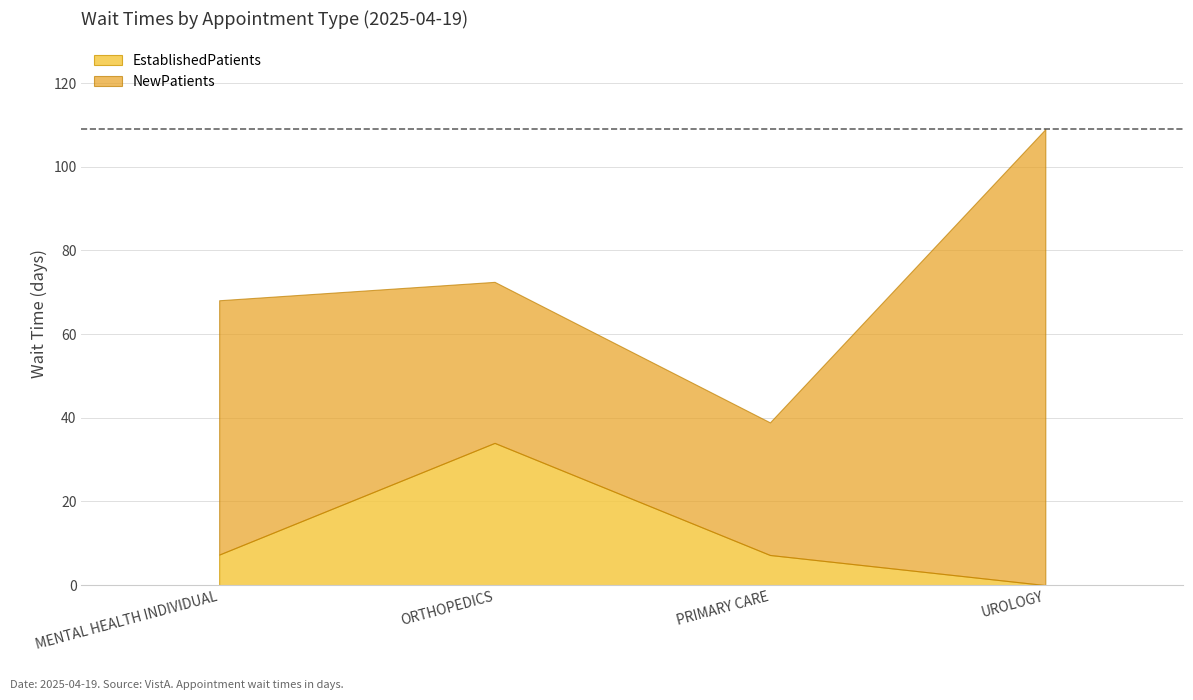

Which series has the largest range (max minus min)?

NewPatients